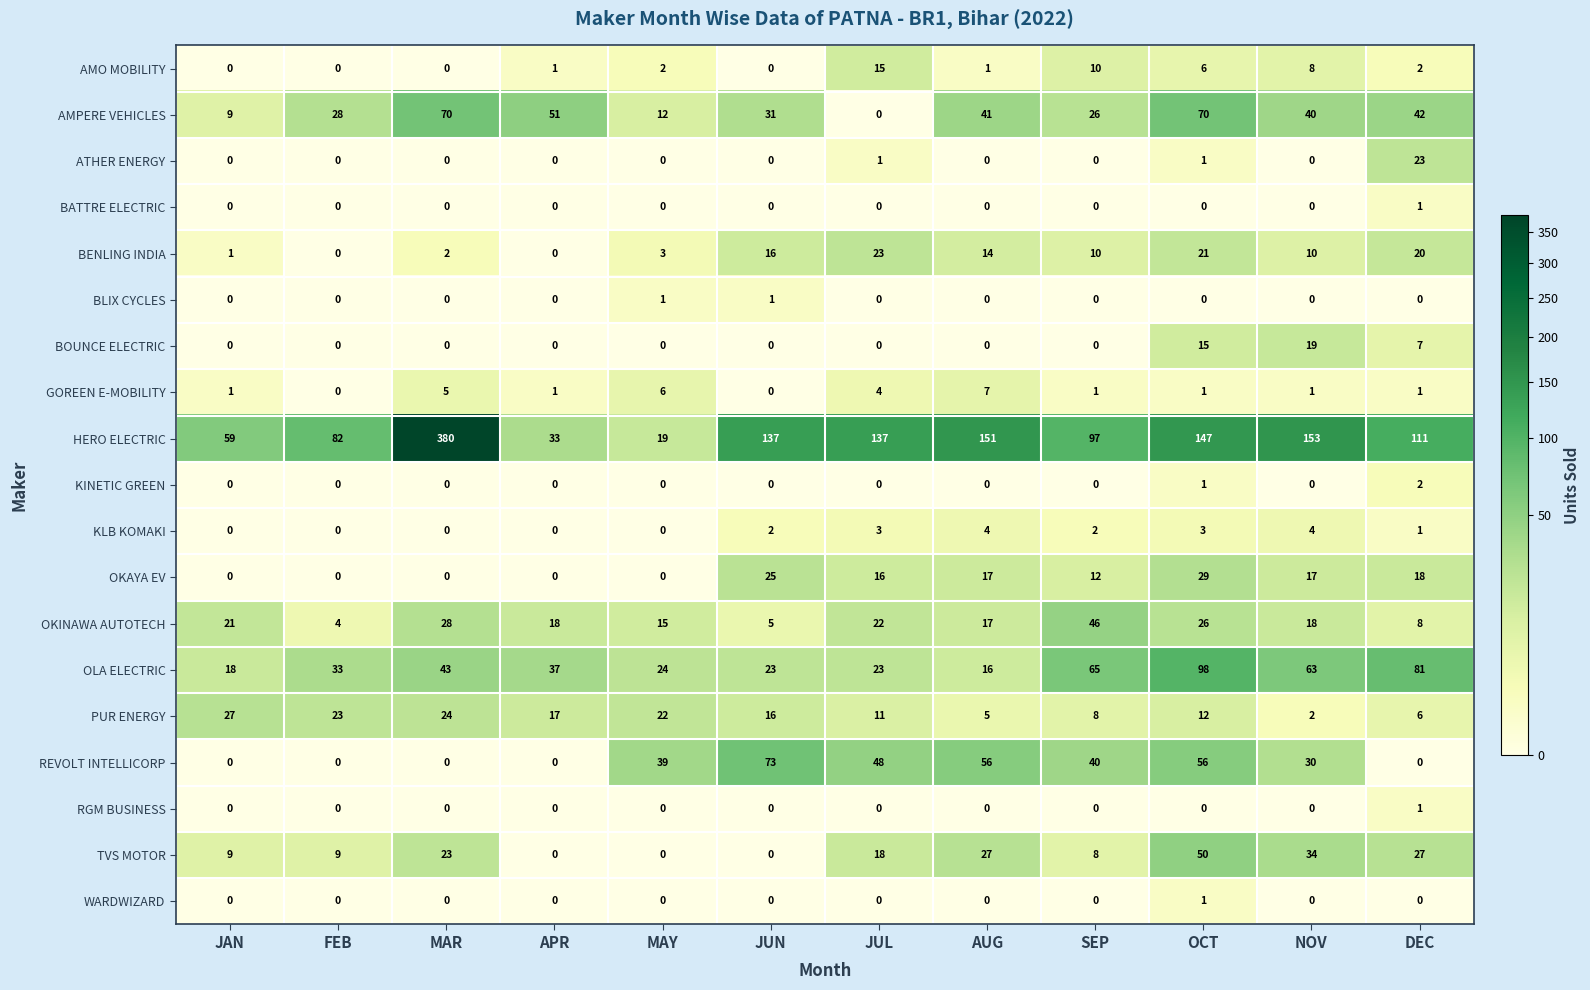

At how many categories does at least one series exceed 224?

1